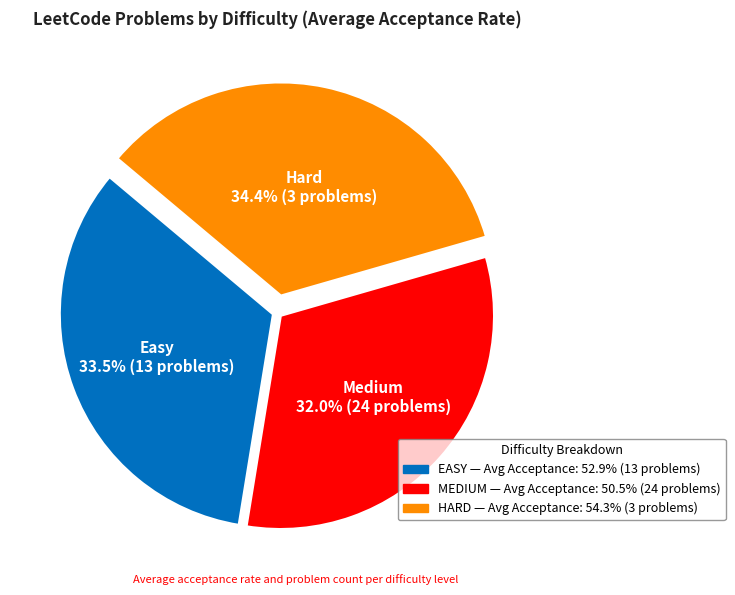

True or false: EASY accounts for 11% of the total.

False